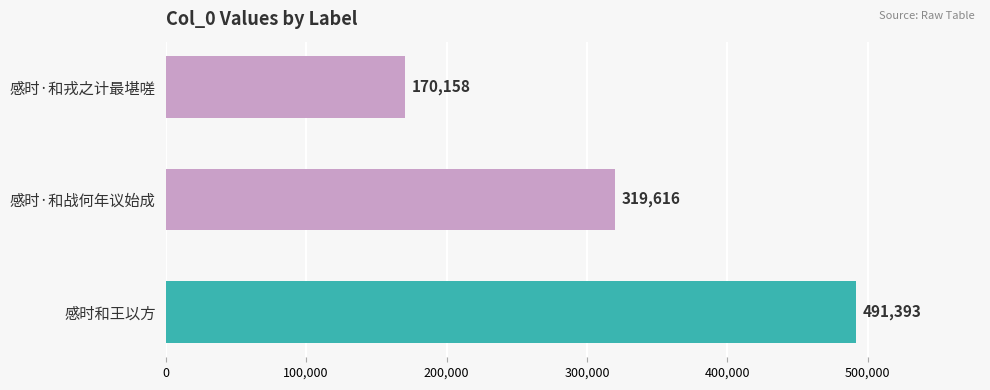

What is the difference between the values at 感时·和战何年议始成 and 感时·和戎之计最堪嗟?

149458